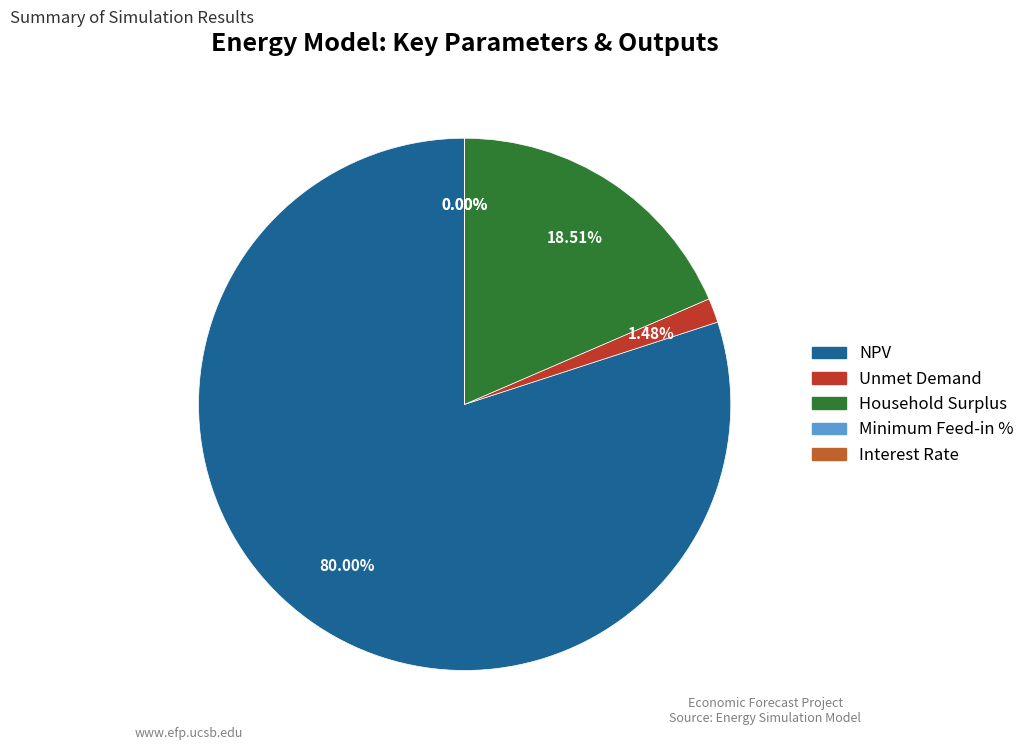

Which category has the smallest portion of the pie?

Interest Rate